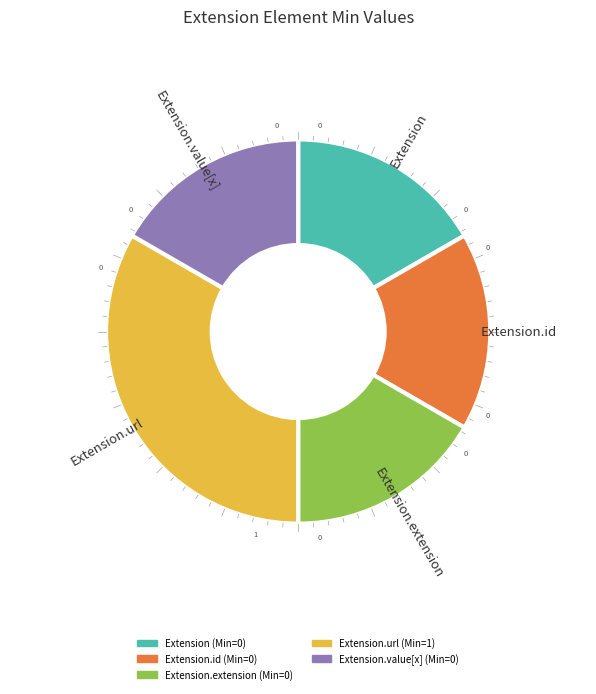

Is there a majority slice in this chart?

No